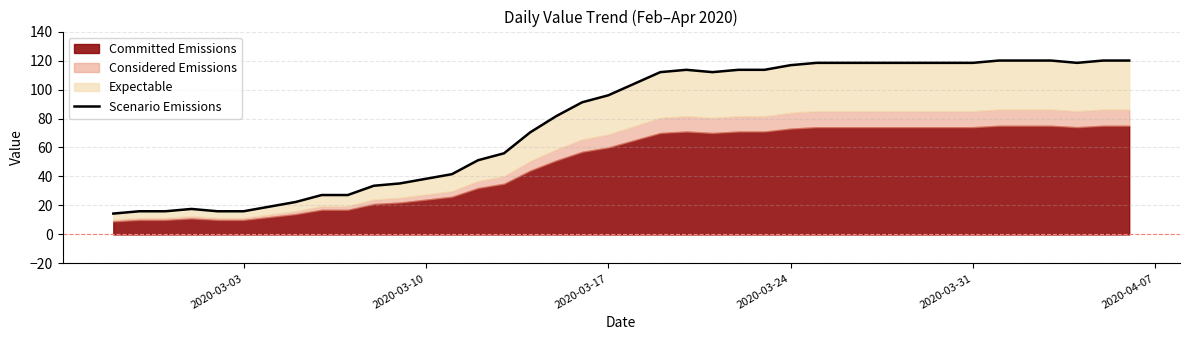

True or false: the data has more than 2 interior local peaks.

False